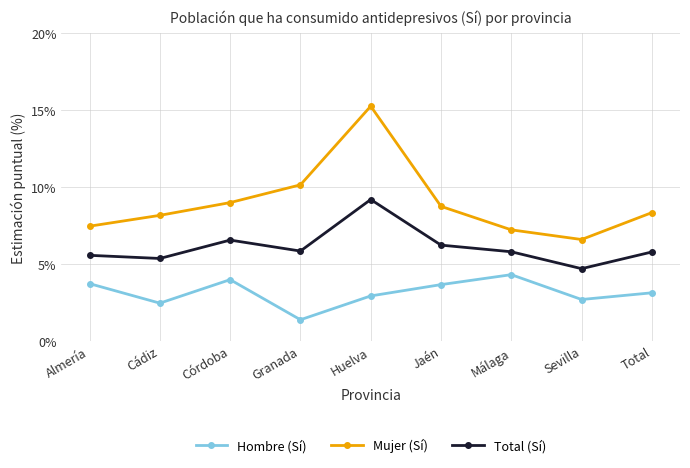

Rank the series by their average value, from lowest to highest.

Hombre (Sí), Total (Sí), Mujer (Sí)